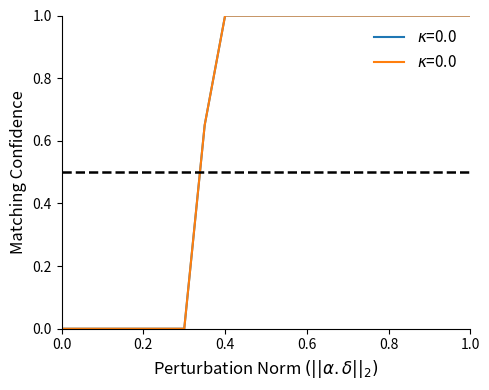

Which has a higher value, 0.05 or 0.15?

0.05